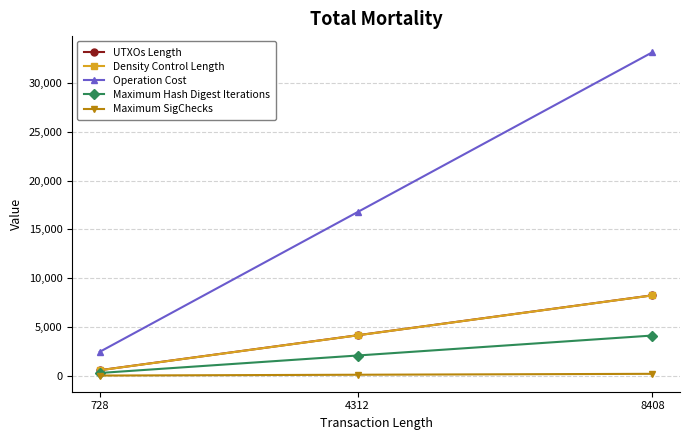

Rank the categories by Density Control Length value from lowest to highest.

728, 4312, 8408